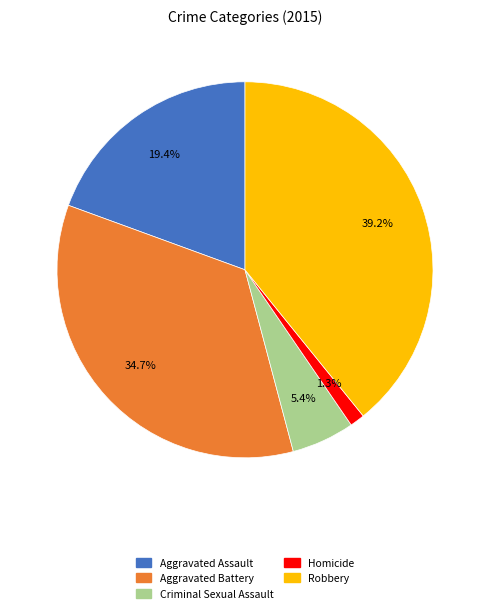

Count the number of slices in the pie.

5